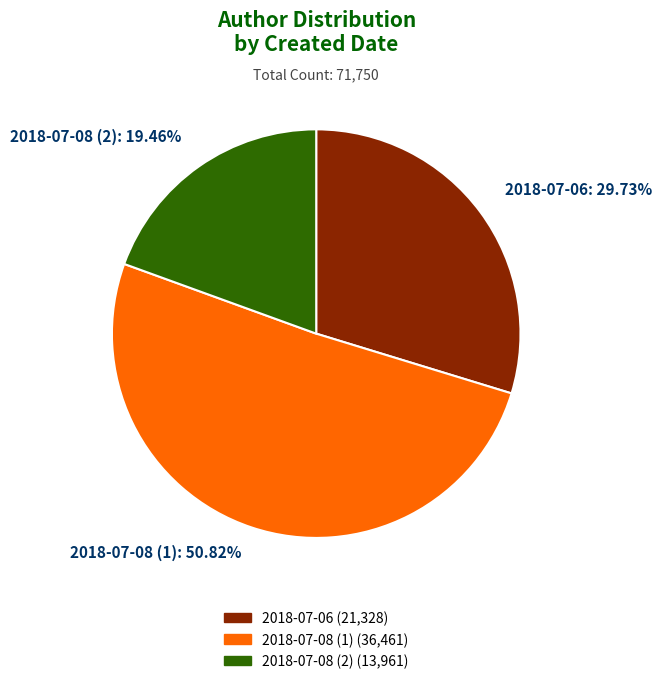

How many segments does this pie chart have?

3